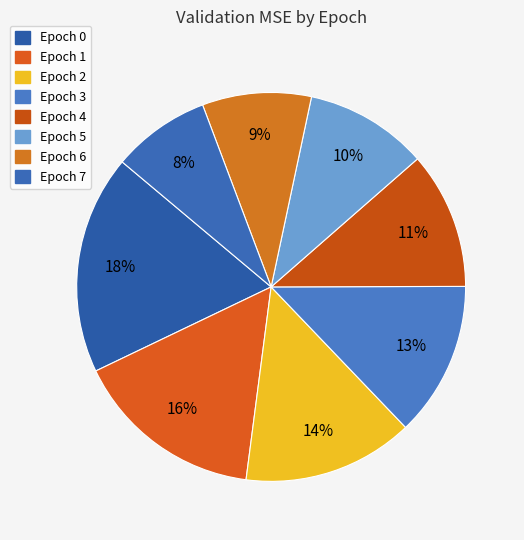

Is there a majority slice in this chart?

No